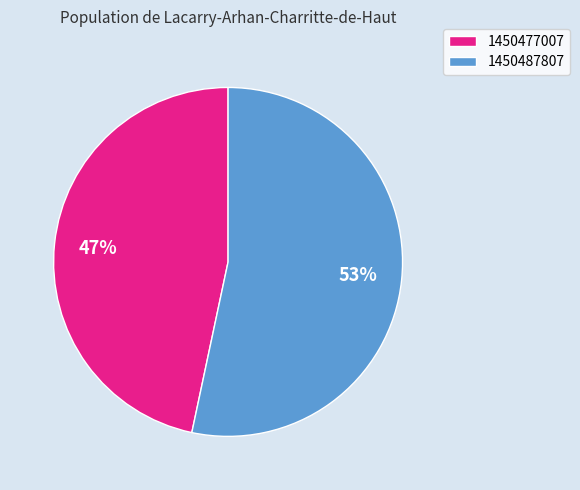

Which category has the biggest portion of the pie?

1450487807